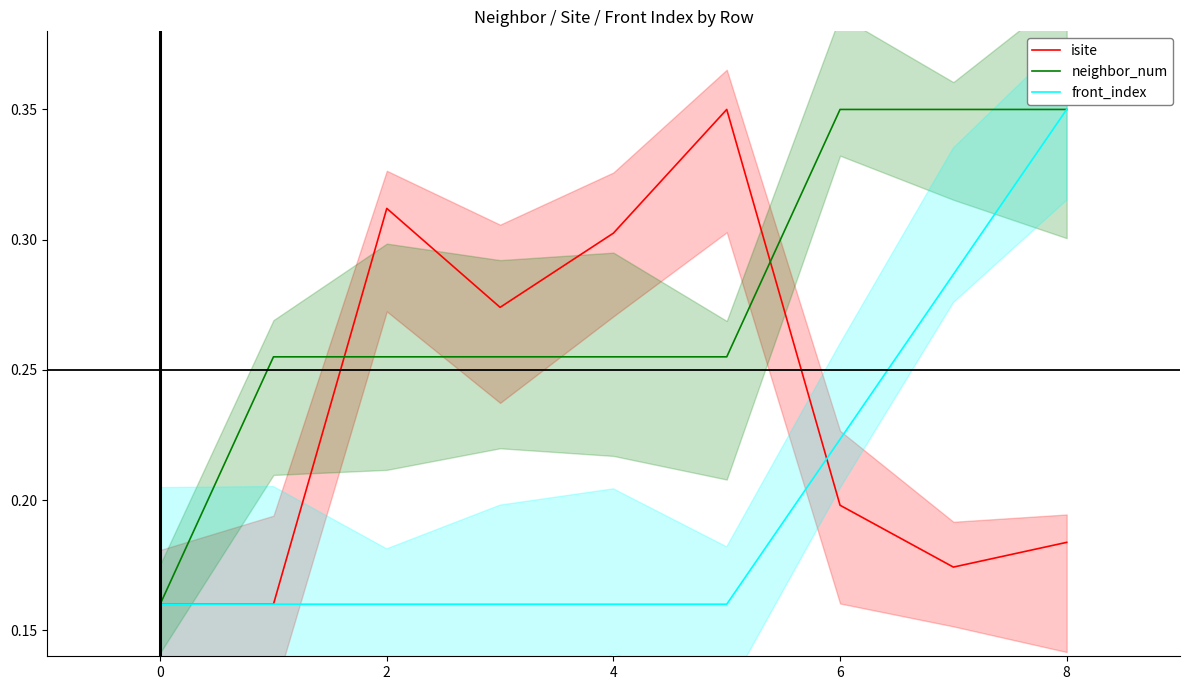

What is the maximum value for isite?

0.3